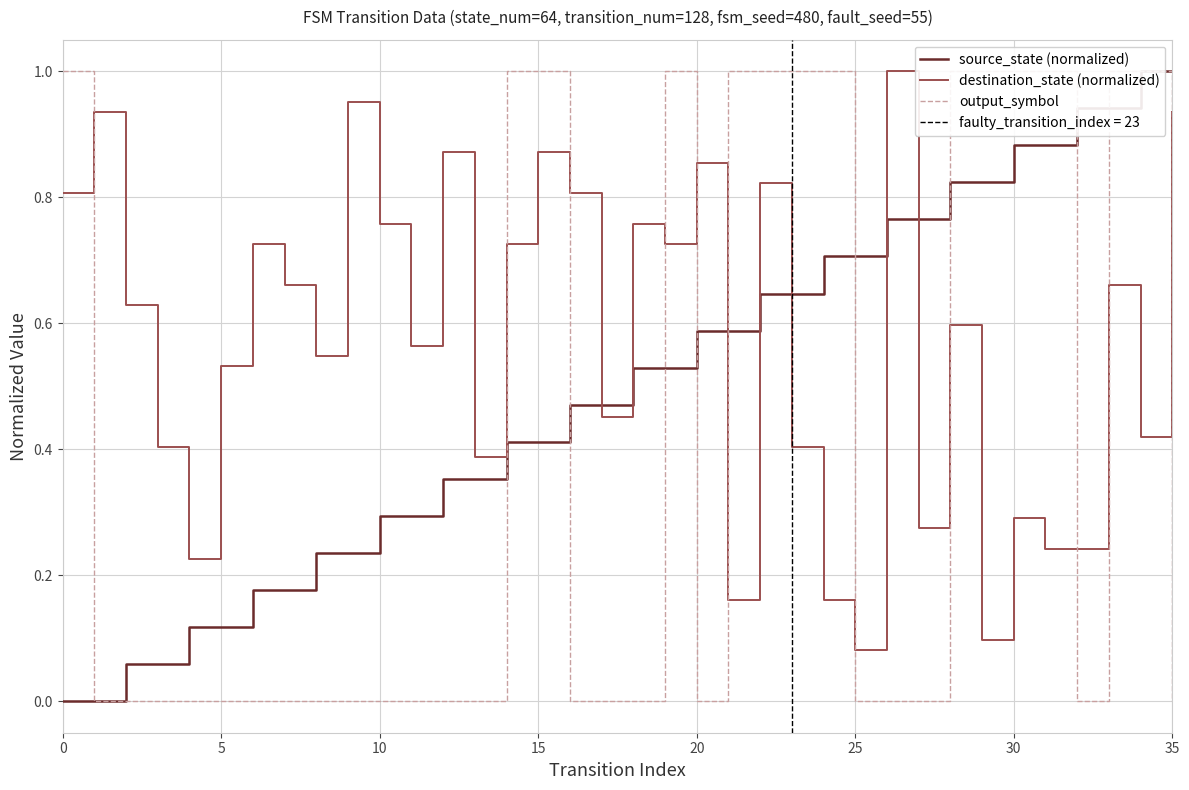

True or false: source_state (normalized) has a value of 0.0 at 5.

False